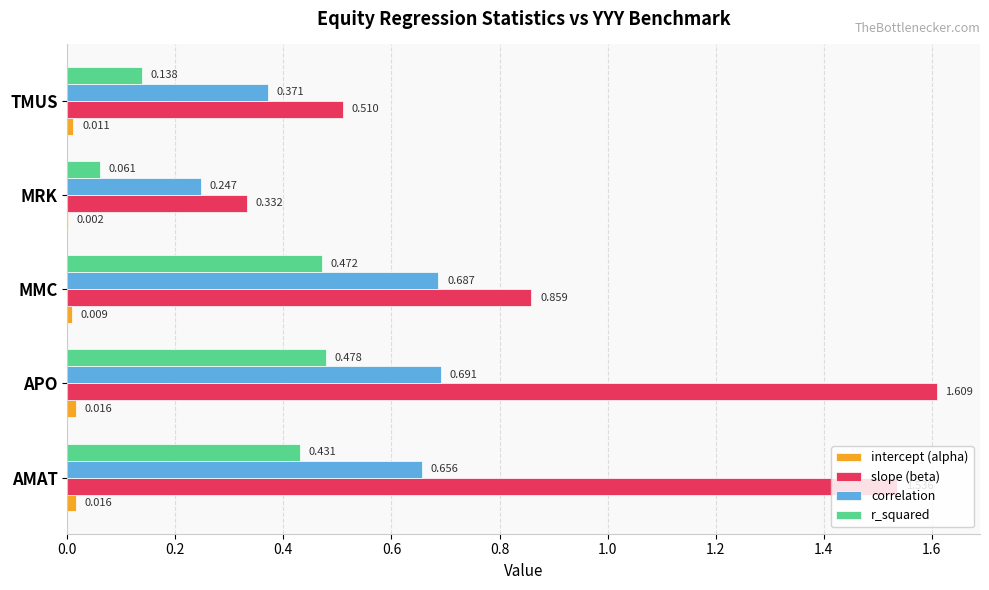

At which category is the sum across all series the highest?

APO